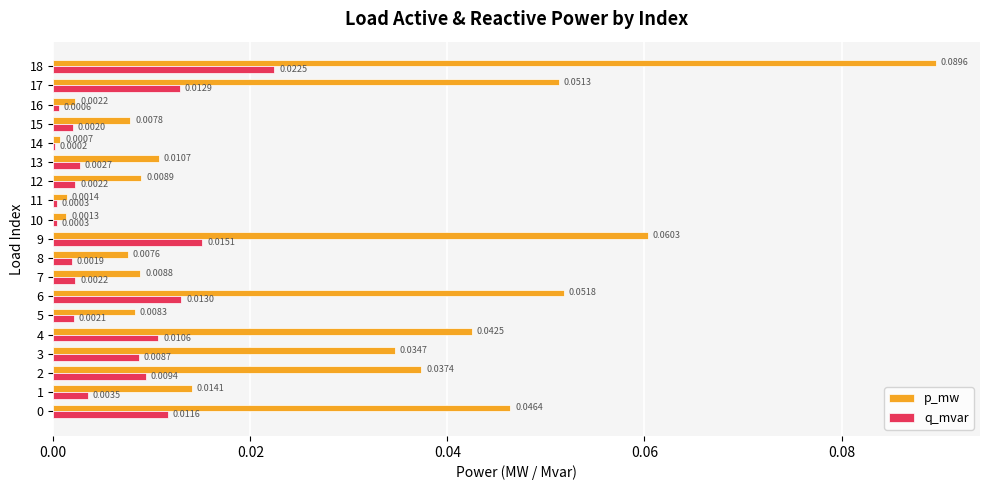

Is the value of p_mw at 11 greater than the value of q_mvar at 10?

Yes